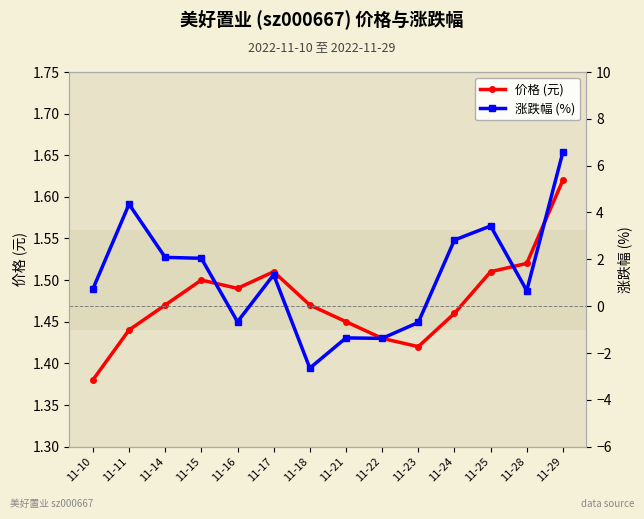

What is the value of the 价格 (元) point at the 3rd from the left?

1.5